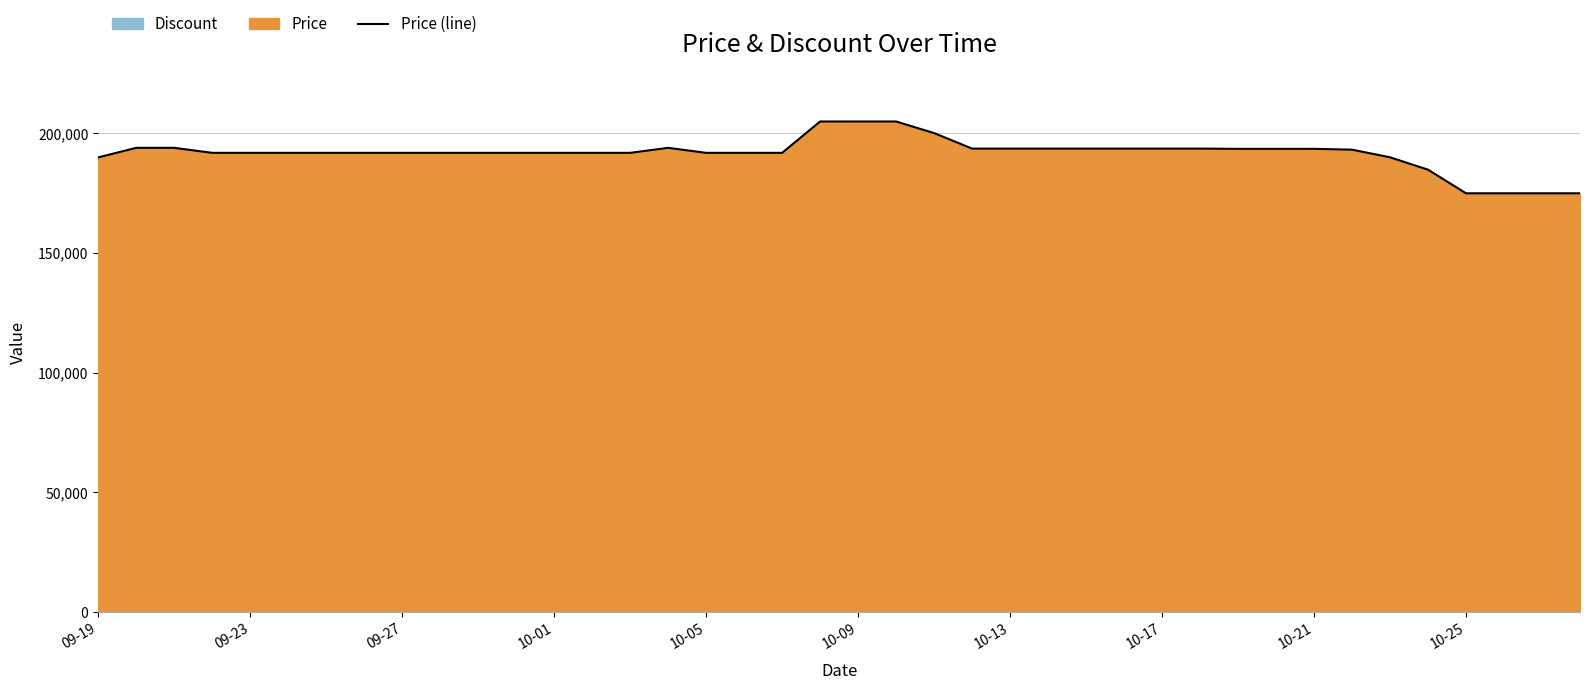

Count the number of categories in the chart.

40